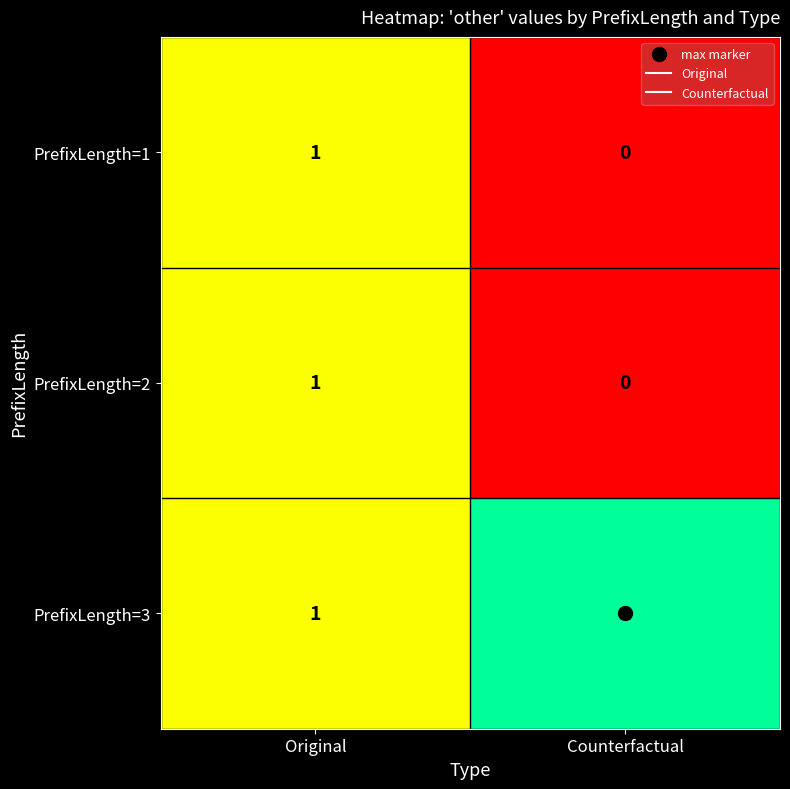

Which category has the highest value in the PrefixLength=3 series?

Counterfactual